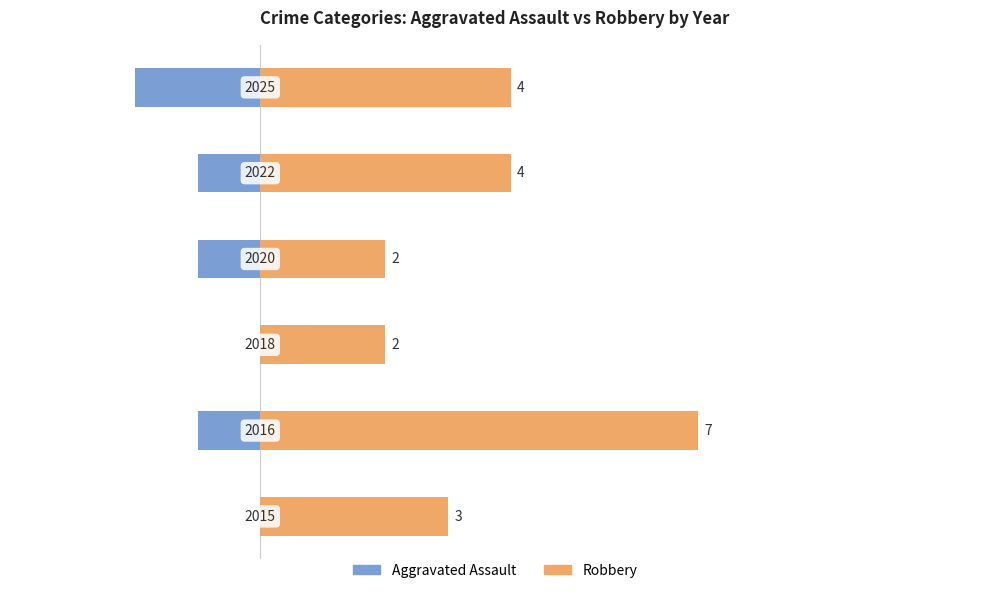

How many series are shown in this chart?

2